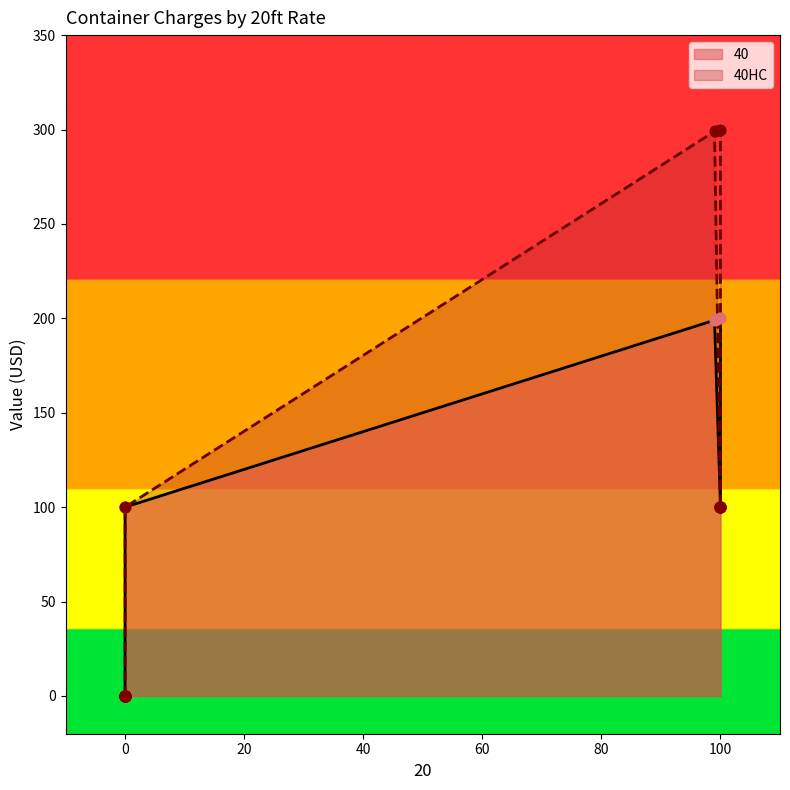

Which series has the largest total across all categories?

40HC